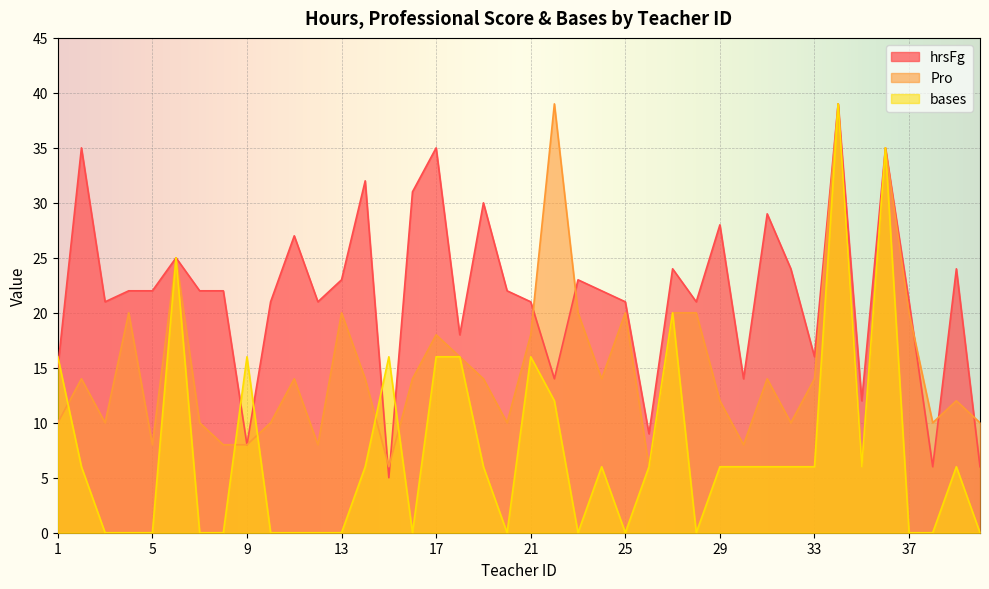

True or false: hrsFg and Pro cross at least once.

True